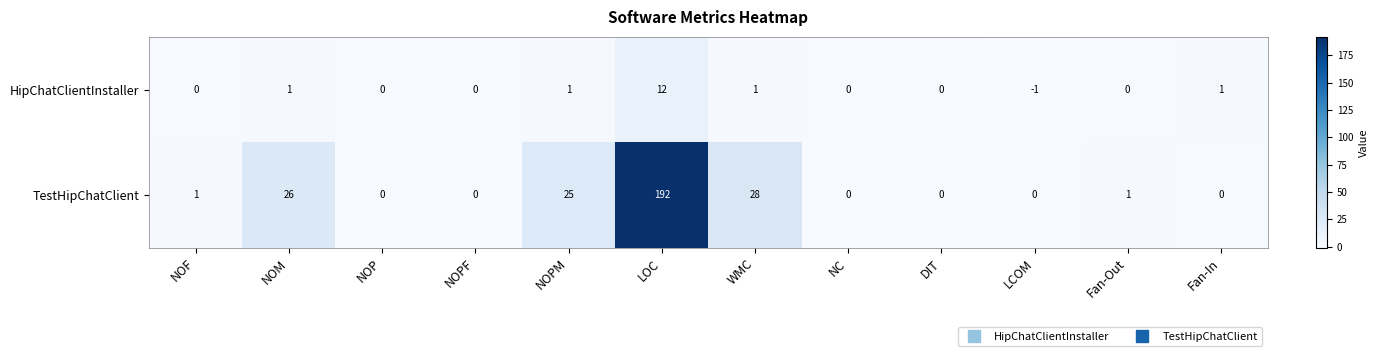

How many values in the HipChatClientInstaller series are below 0?

1